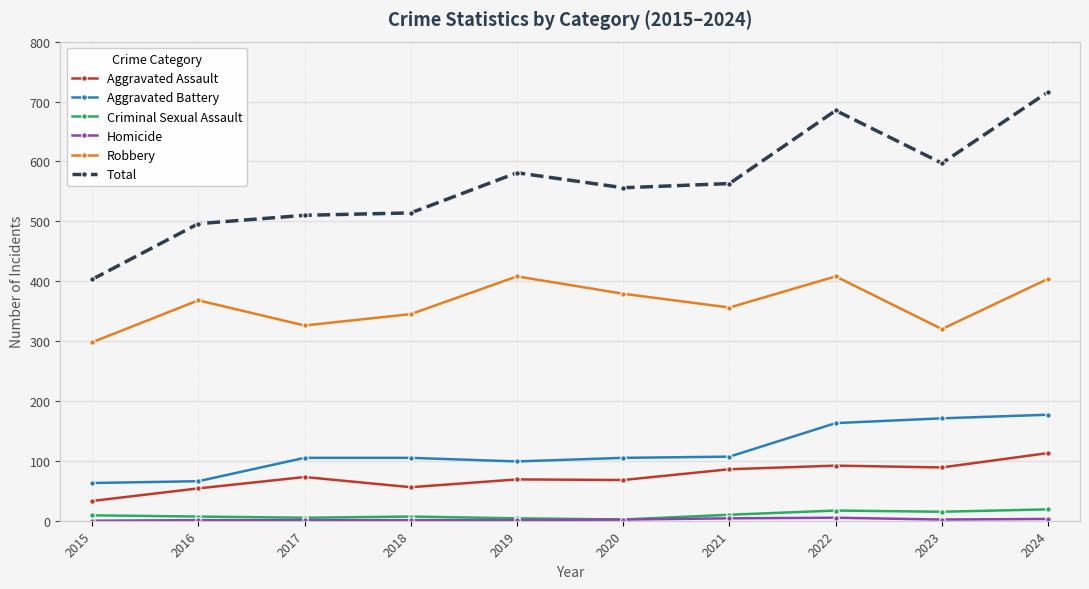

True or false: Robbery and Aggravated Assault intersect in this chart.

False